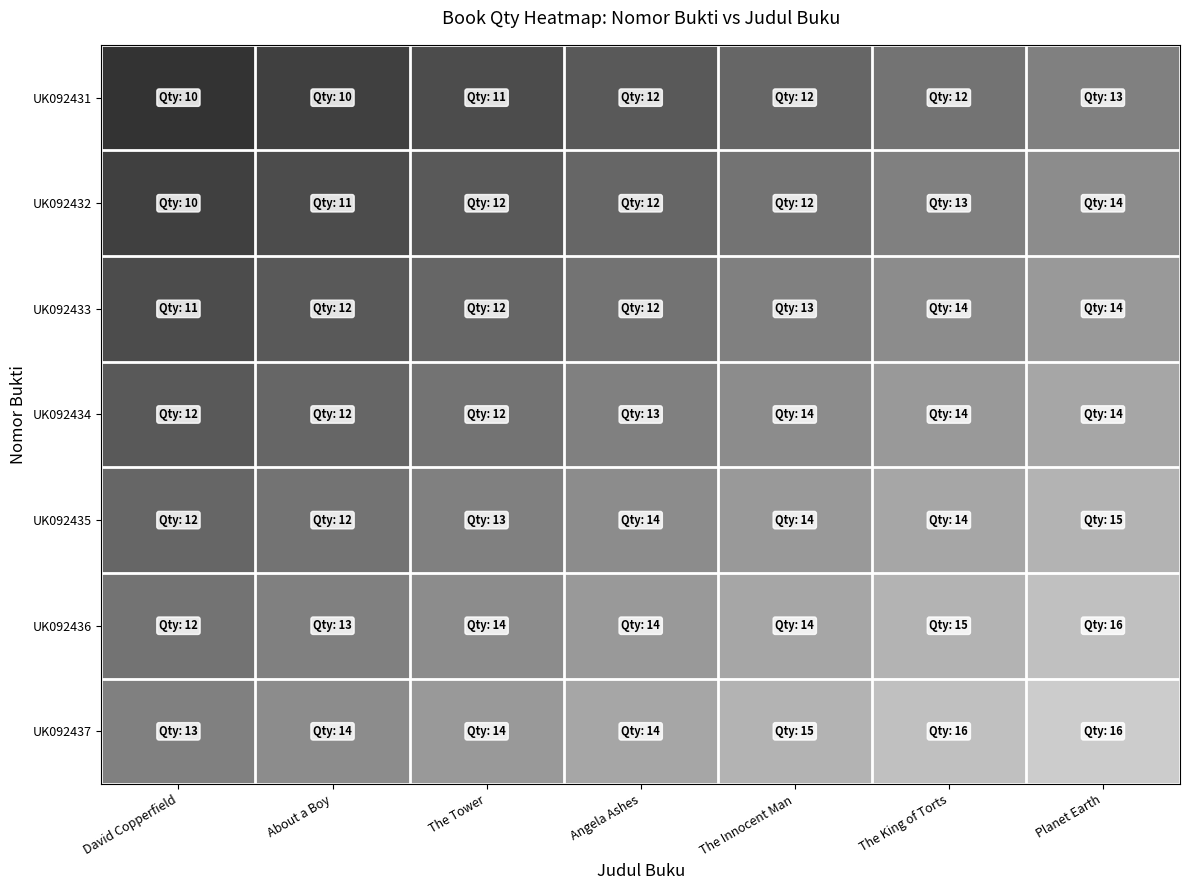

Between David Copperfield and Angela Ashes, which series saw the biggest shift?

UK092431